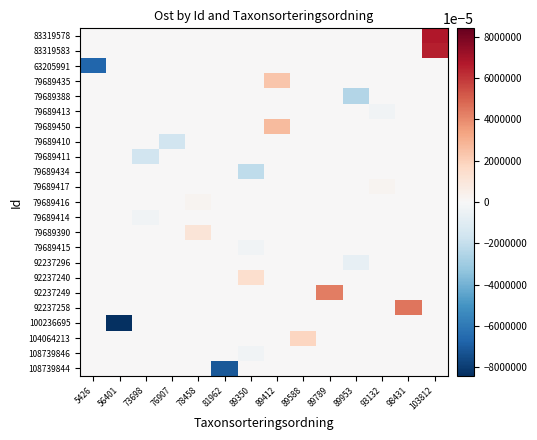

Which series changed the most between 73698 and 89789?

92237249